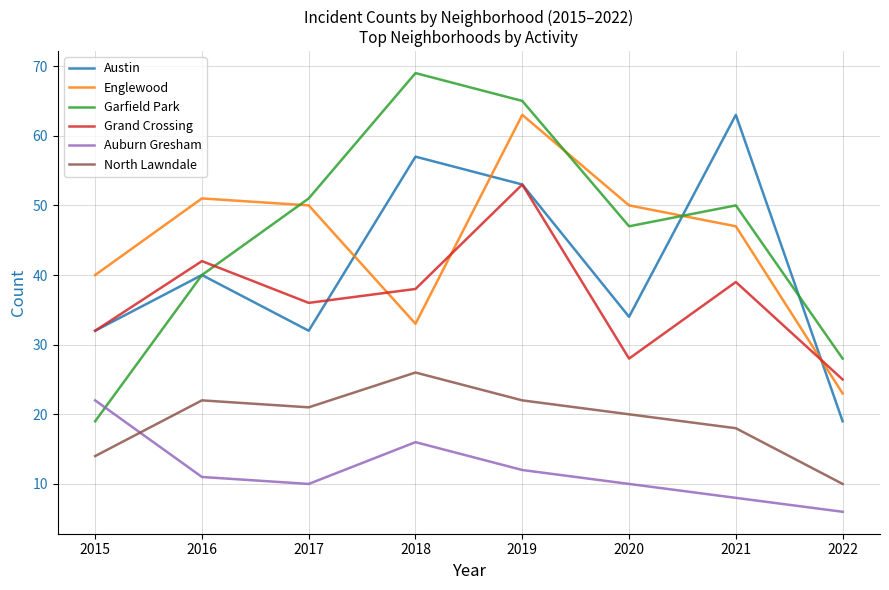

How many categories are shown in the chart?

8